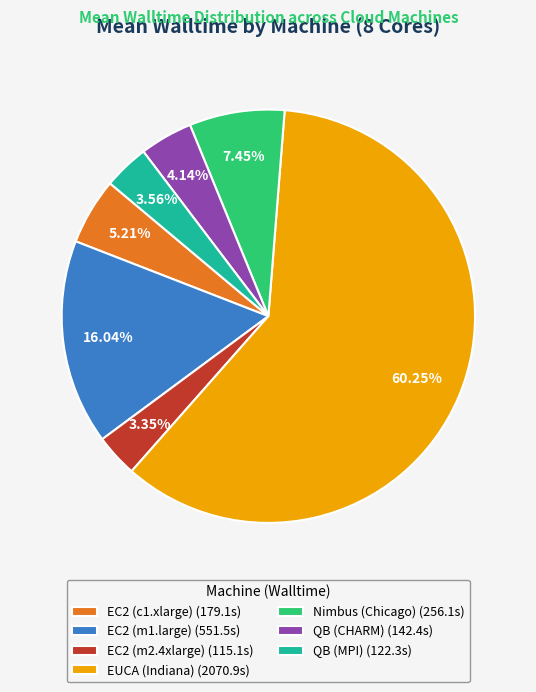

Does any single category account for the majority?

Yes